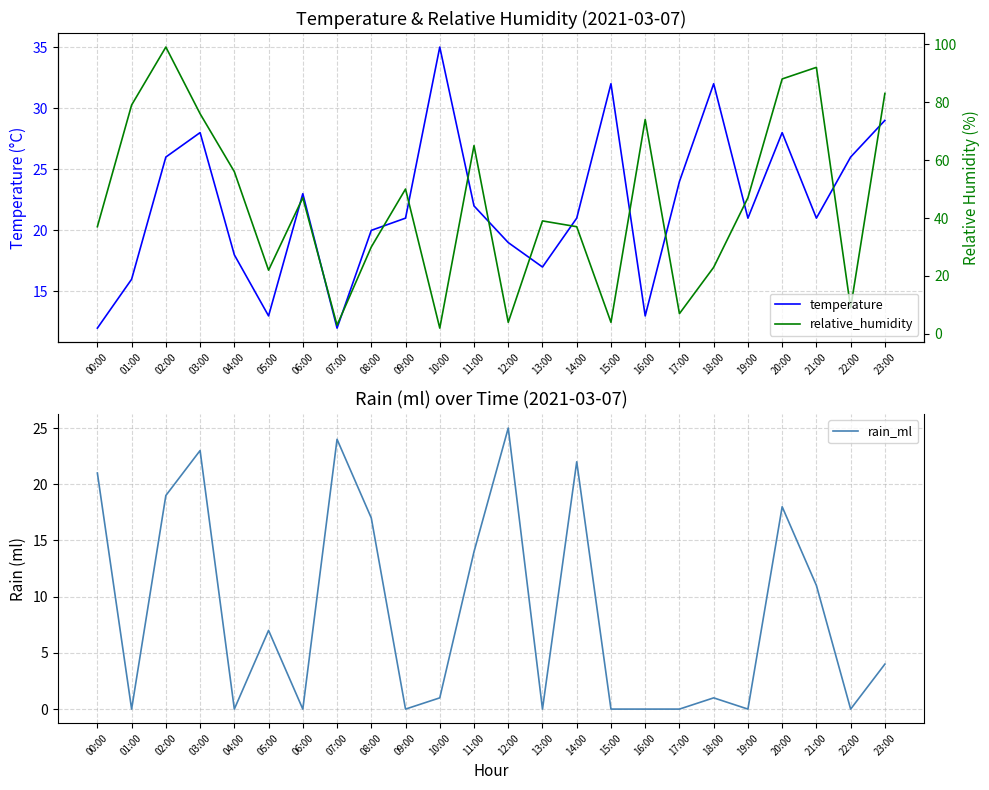

How many interior local valleys does the relative_humidity series have?

7